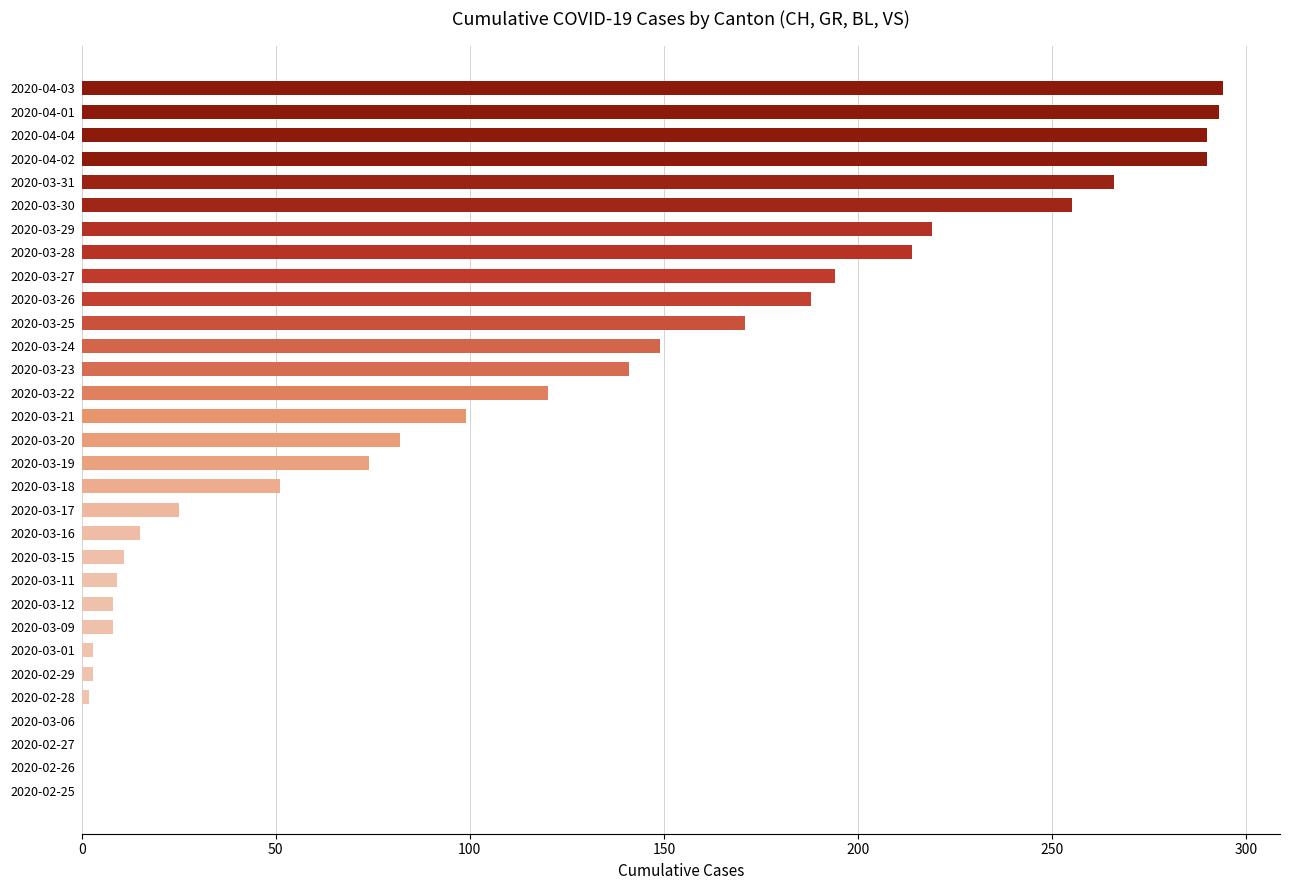

At which label is the value closest to 147?

2020-03-24